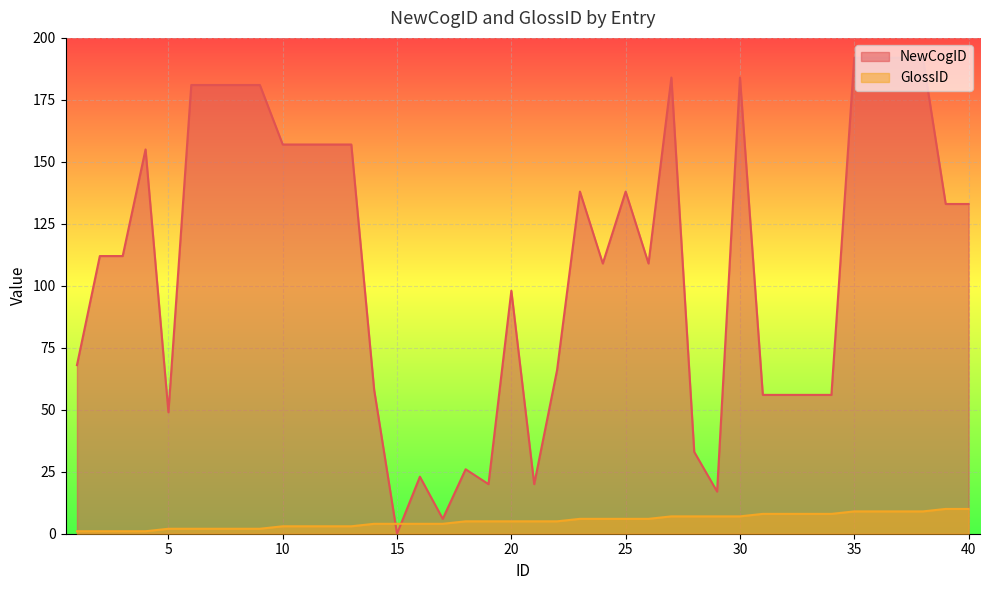

Rank the series by their average value, from lowest to highest.

GlossID, NewCogID